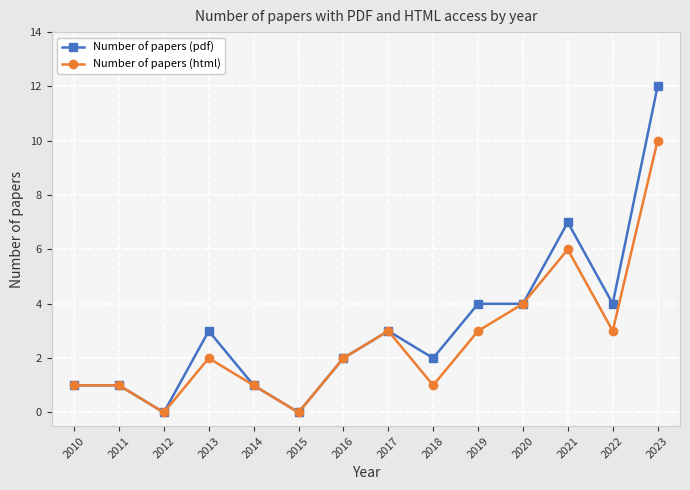

What is the sum of all Number of papers (html) values?

37